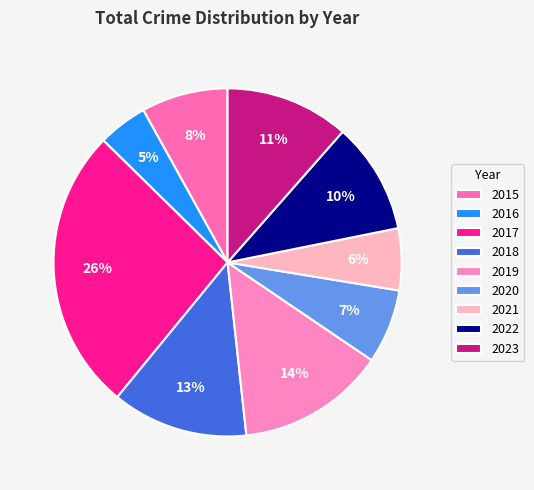

How many slices are in this pie chart?

9